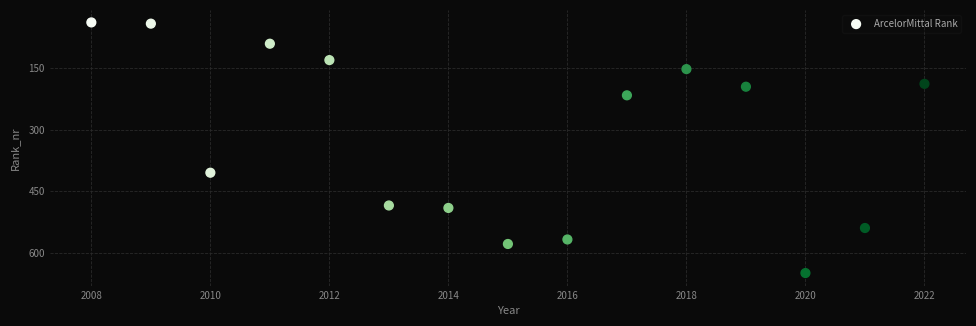

What Y value in the scatter plot is closest to 344?

405